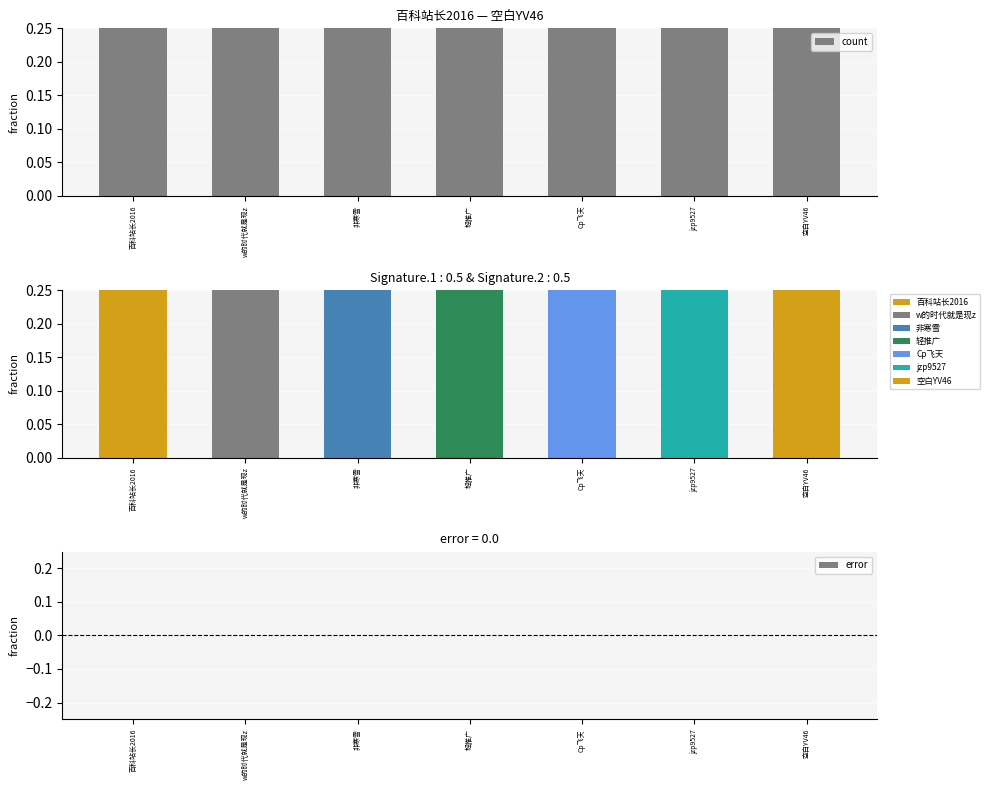

Rank the series at 非寒雪 from lowest to highest value.

error, count